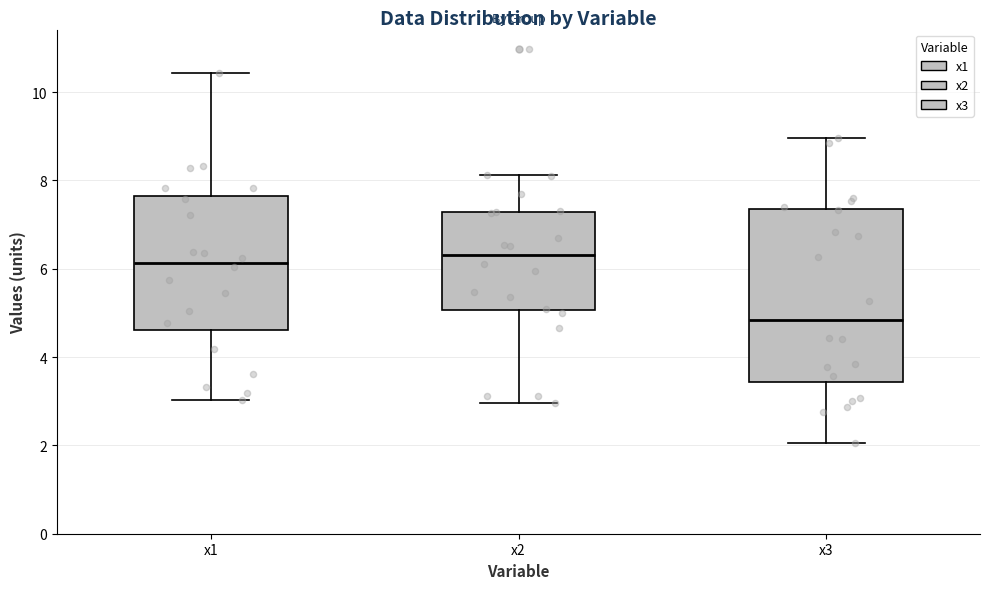

Which box has the lowest median line?

x3